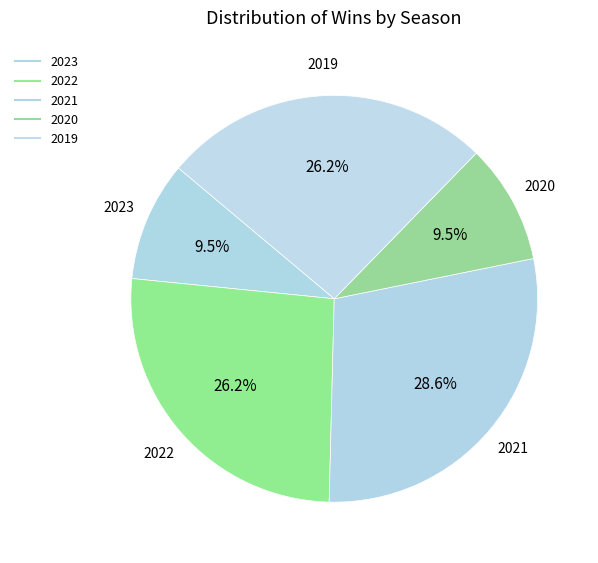

Count the number of slices in the pie.

5